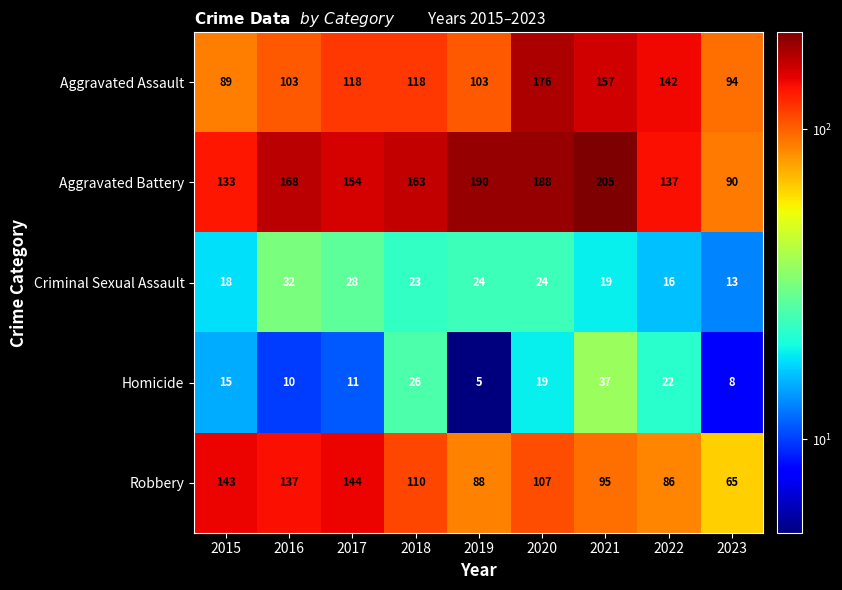

Where is Criminal Sexual Assault nearest to the value 22?

2018